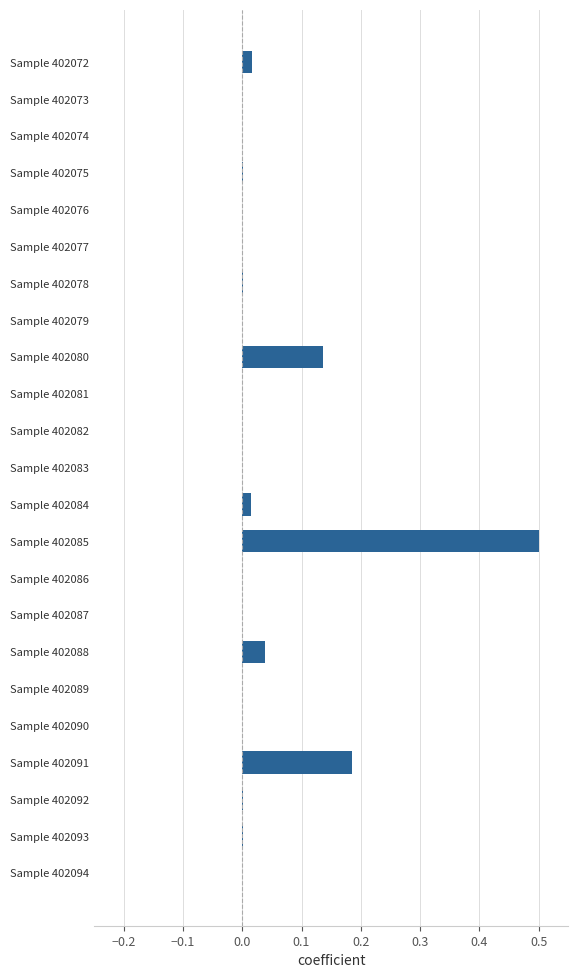

At which category does the chart reach its peak across all series?

Sample 402085